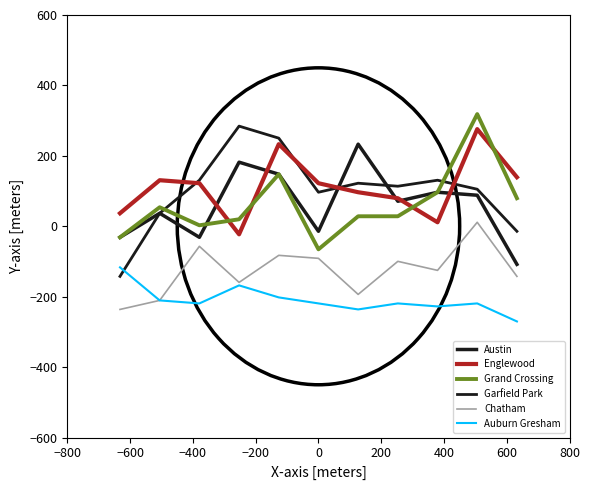

How many lines are shown in the chart?

6